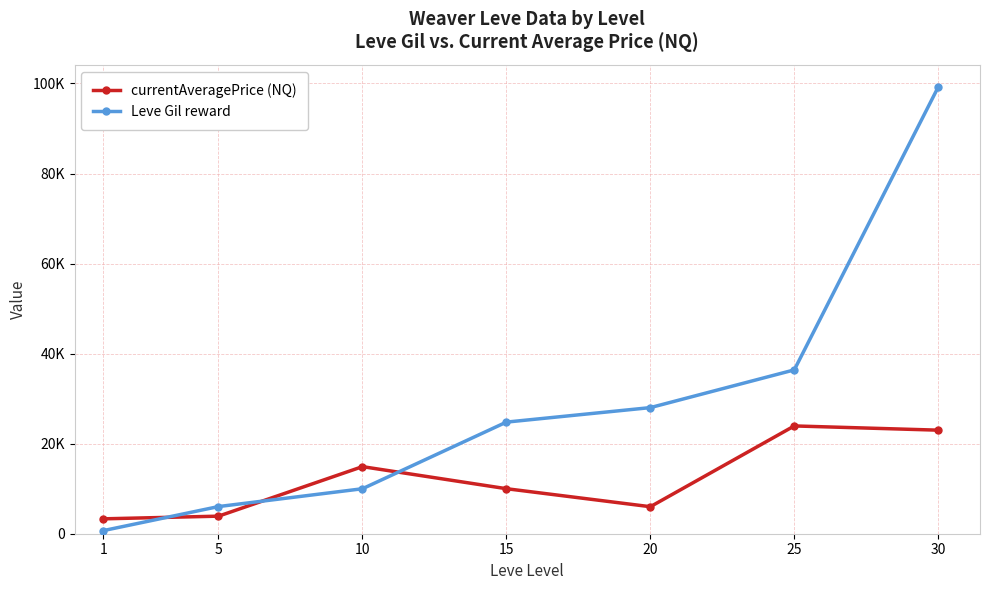

Between 1 and 25, which series saw the biggest shift?

Leve Gil reward